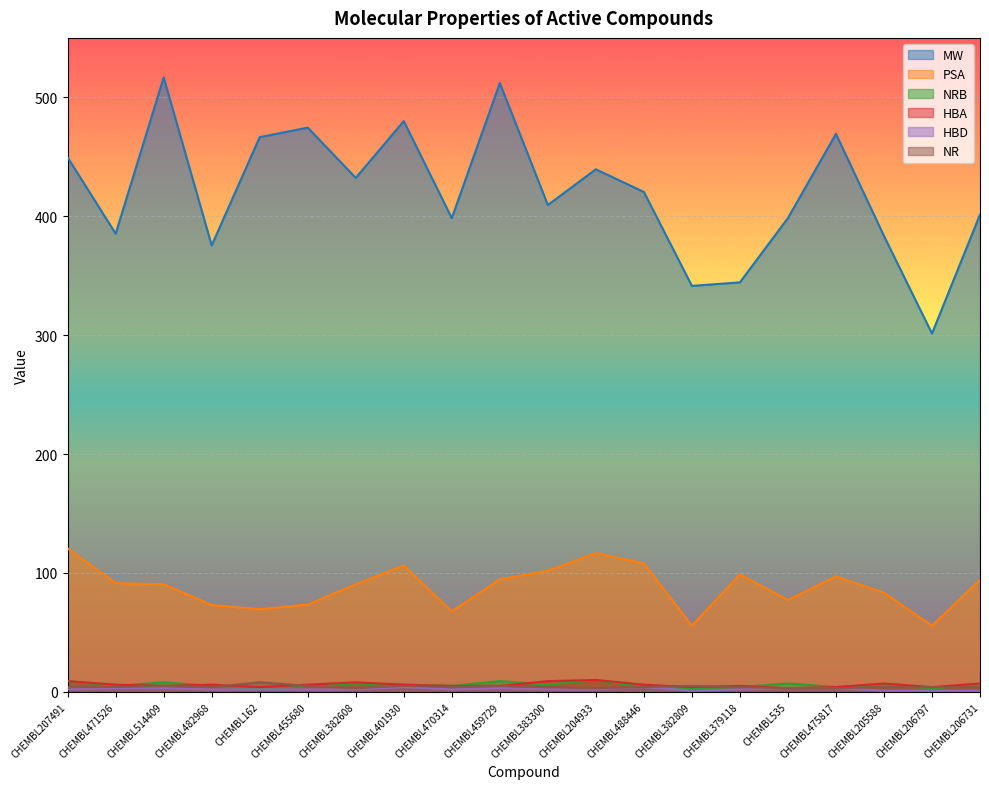

True or false: HBD has a value of 2.0 at CHEMBL455680.

True